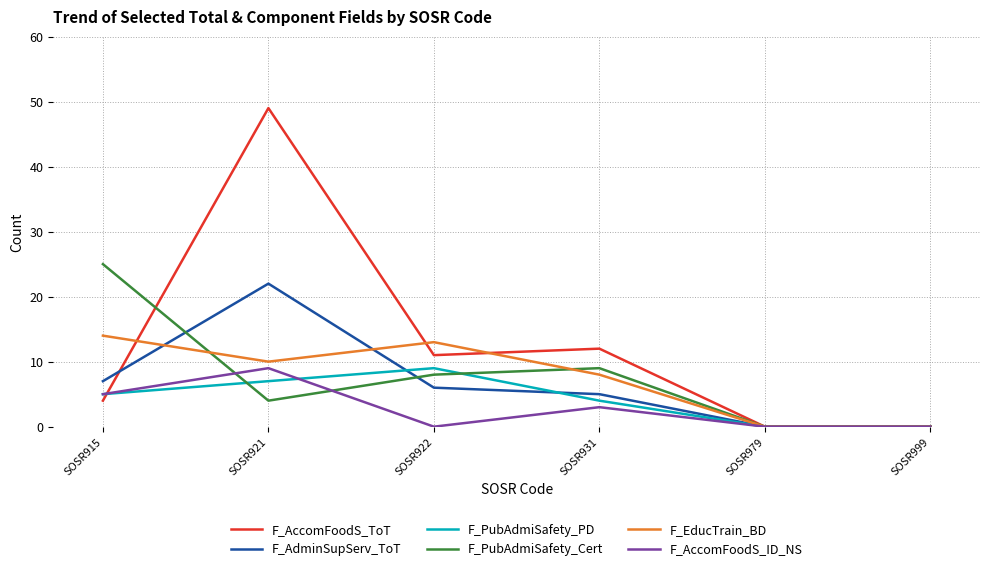

Which series changed the most between SOSR921 and SOSR922?

F_AccomFoodS_ToT